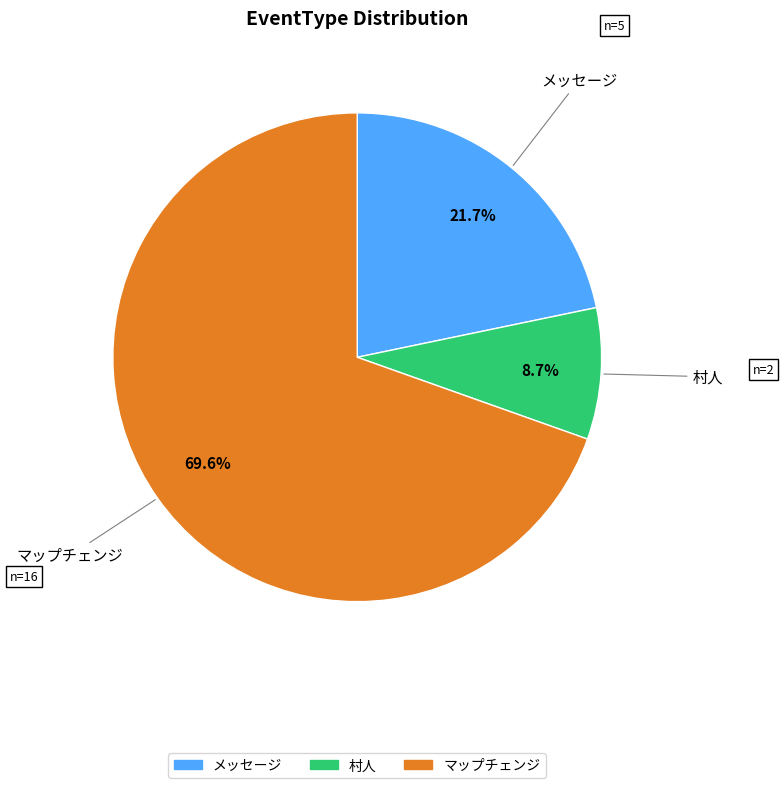

Which slice is the smallest?

村人